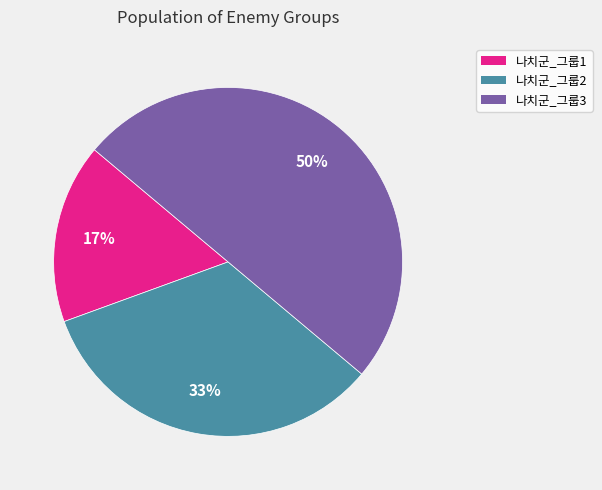

How many slices are in this pie chart?

3